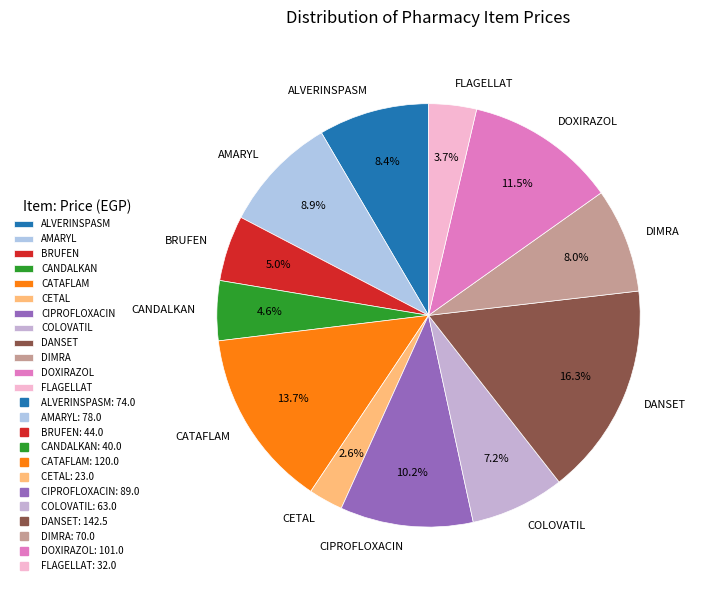

True or false: CATAFLAM accounts for 25% of the total.

False